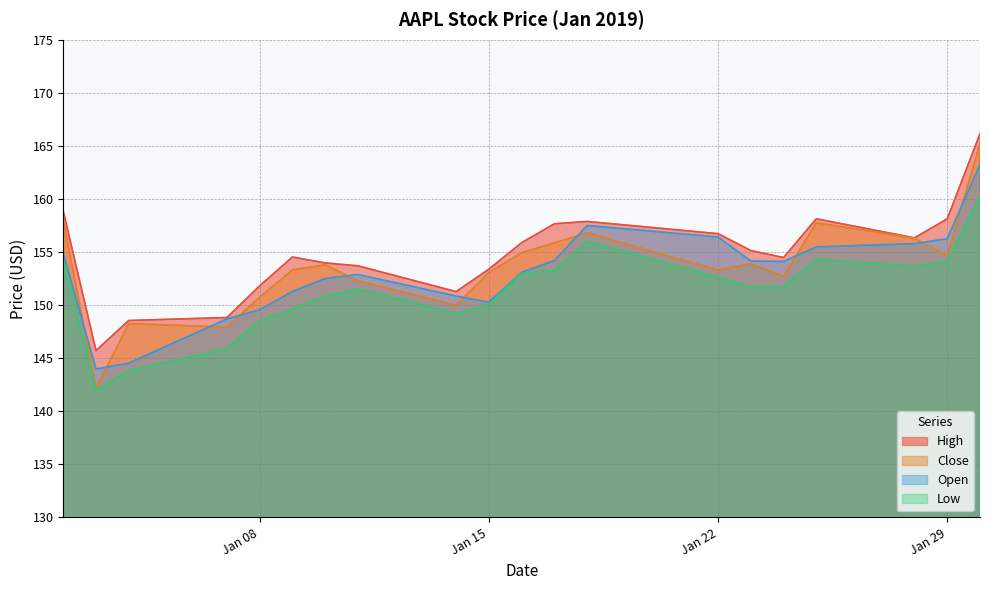

What is the difference between the Open values at Jan 22 and Jan 08?

6.9